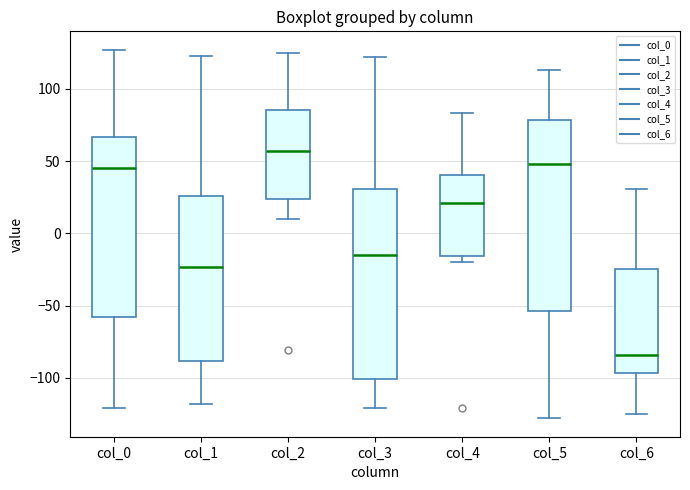

Reading left to right, transcribe this box plot: for each box, give where its median line is, the range the box spans, and where its two whiskers end, as read against the y-axis. The values are not printed on the chart, so give them approximately, as read against the axis.

col_0: median 45, box -60 to 65, whiskers -120 to 125
col_1: median -25, box -90 to 25, whiskers -120 to 125
col_2: median 55, box 25 to 85, whiskers 10 to 125
col_3: median -15, box -100 to 30, whiskers -120 to 120
col_4: median 20, box -15 to 40, whiskers -20 to 85
col_5: median 50, box -55 to 80, whiskers -130 to 115
col_6: median -85, box -95 to -25, whiskers -125 to 30